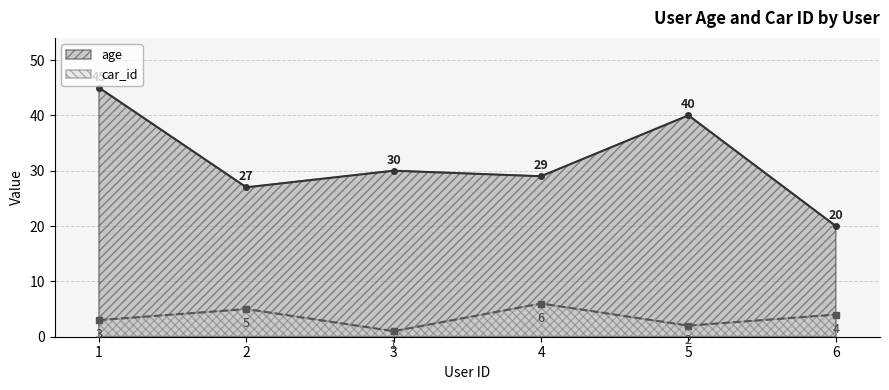

Count the number of categories in the chart.

6